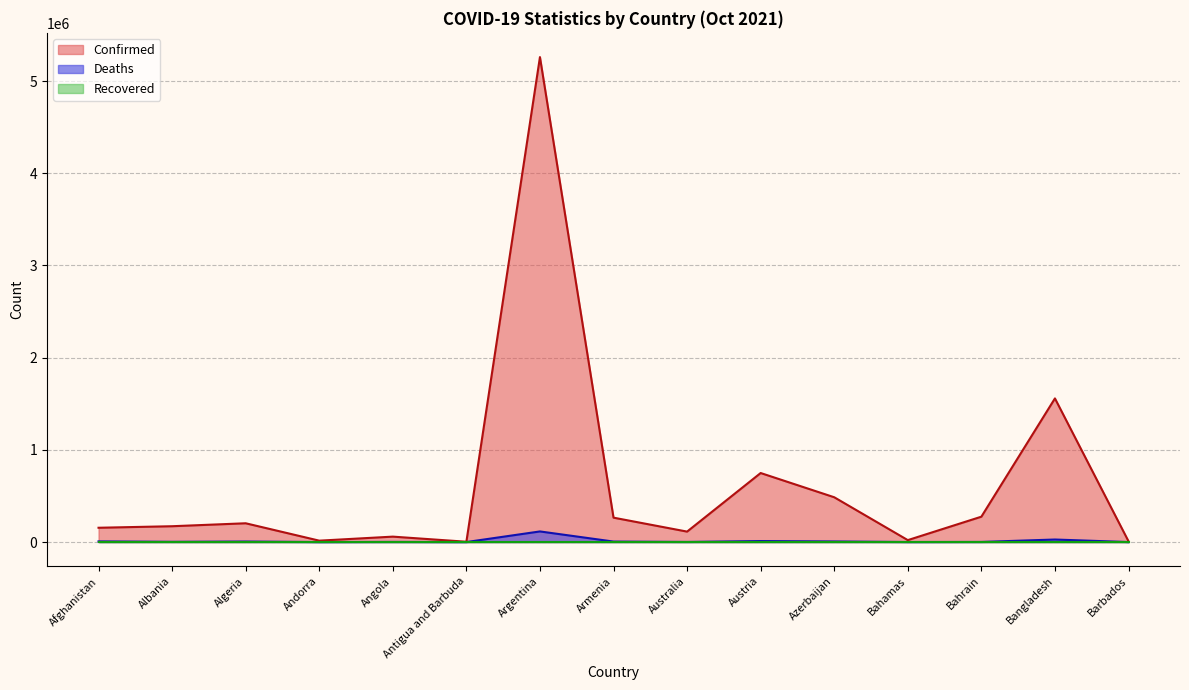

Which series has the widest spread of values?

Confirmed